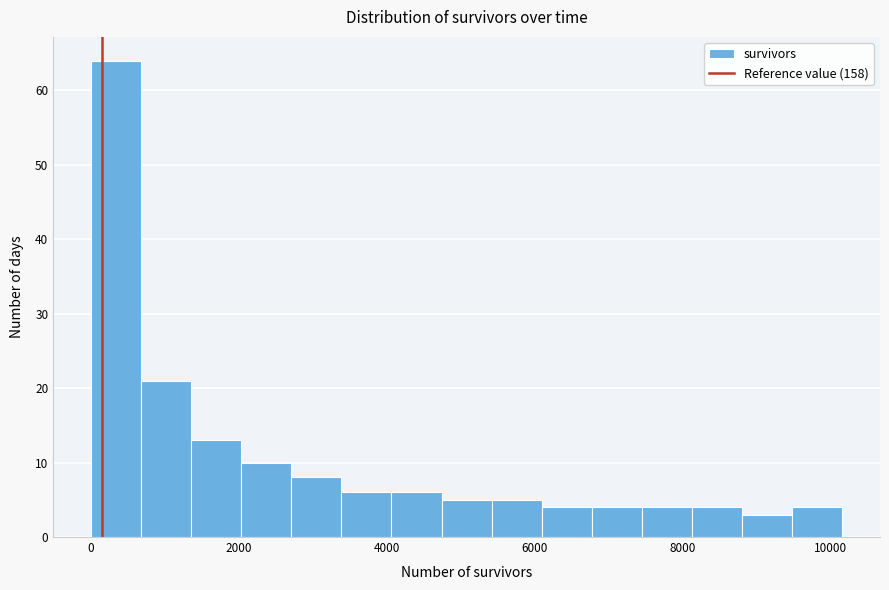

Read against the x-axis, roughly where is the centre of the tallest bar?

400